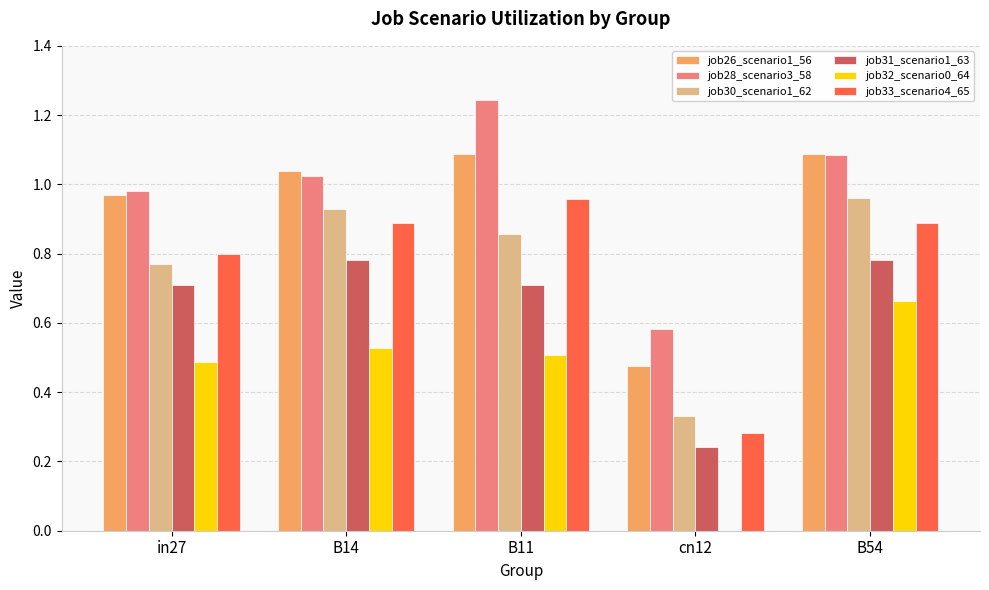

The job31_scenario1_63 series shows 0.8 at B54. True or false?

True